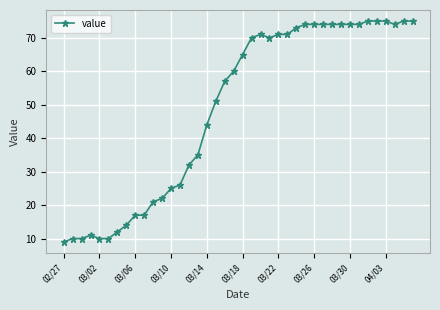

What is the average value?

49